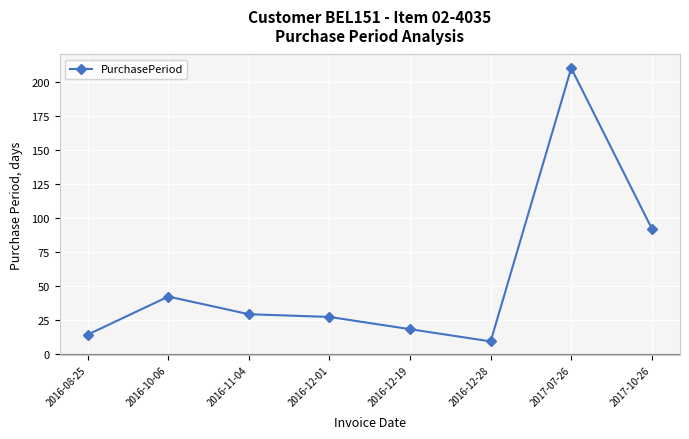

What is the difference between the values at 2016-08-25 and 2017-07-26?

196